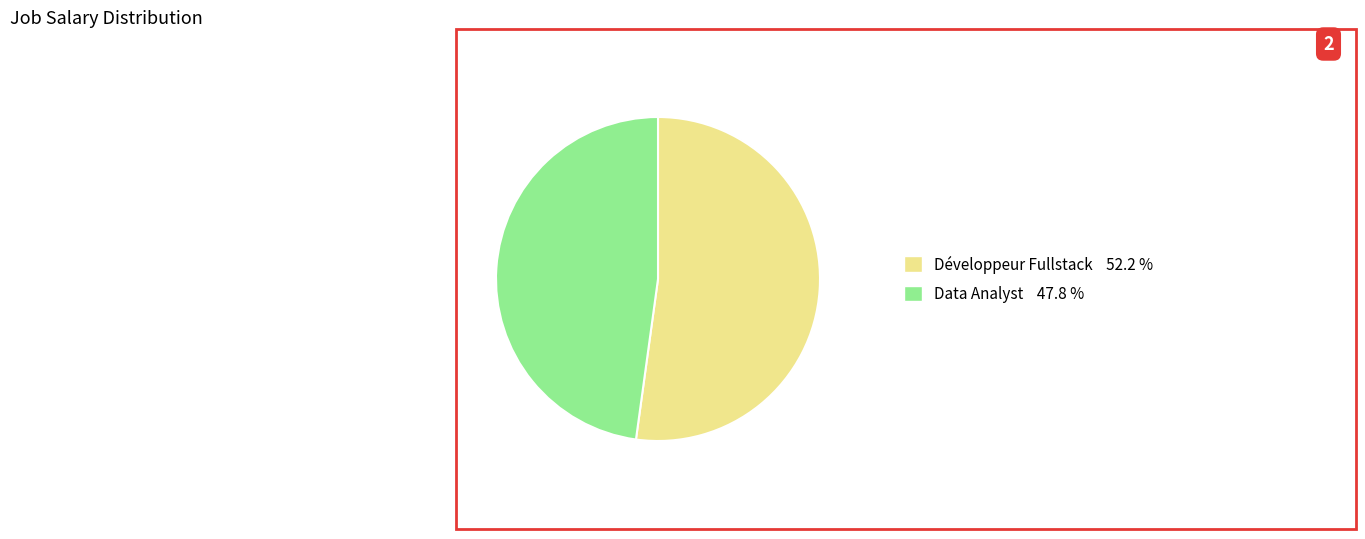

Count the number of slices in the pie.

2